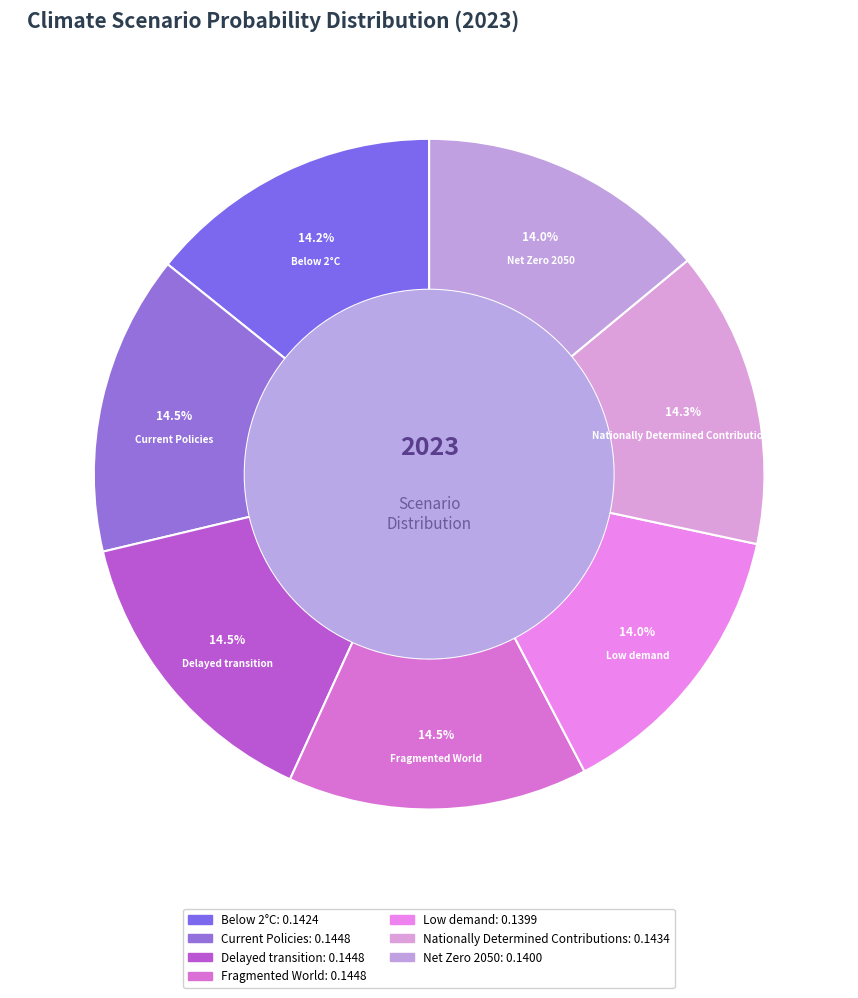

Combined, do Fragmented World and Nationally Determined Contributions account for over 50%?

No